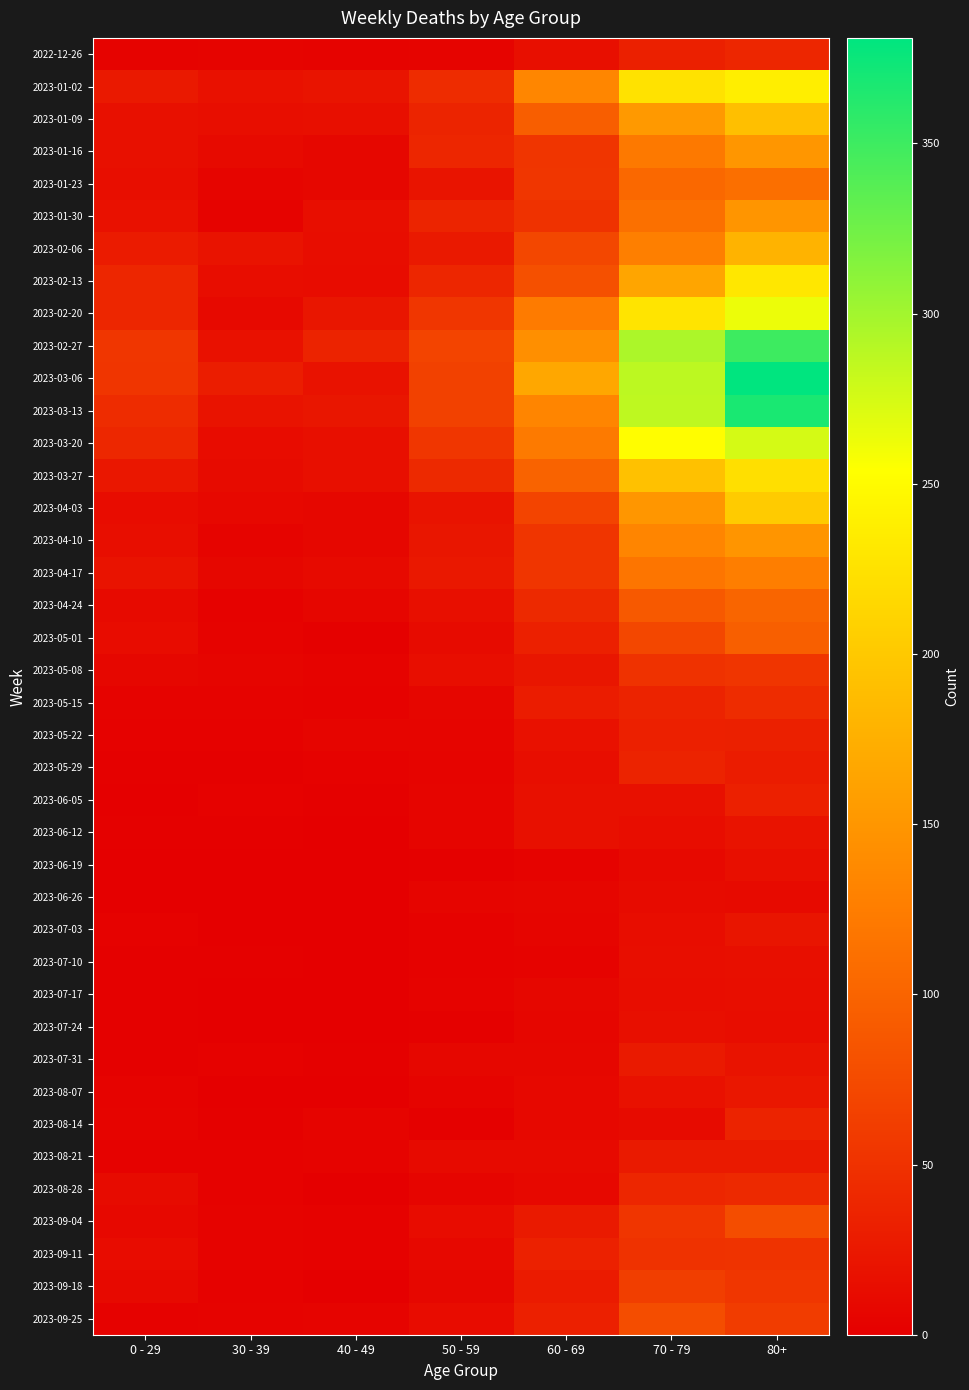

What is the total value across all series at 70 - 79?

3773